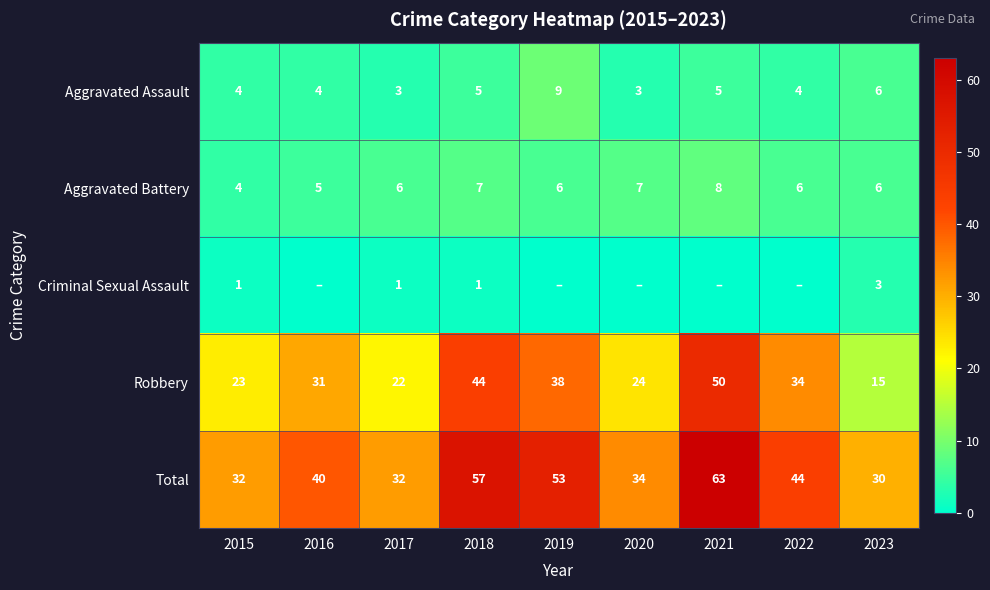

Read the Aggravated Assault value at 2019.

9